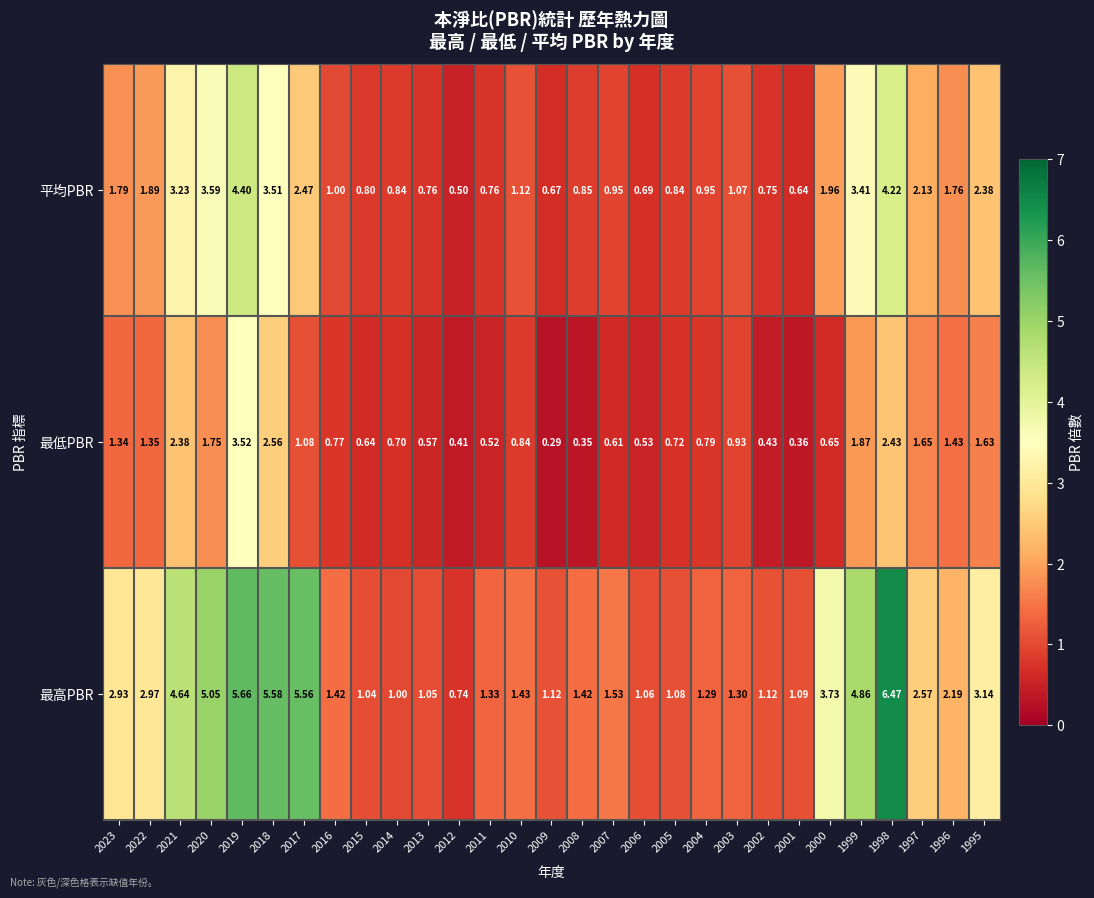

Which series has the widest spread of values?

最高PBR